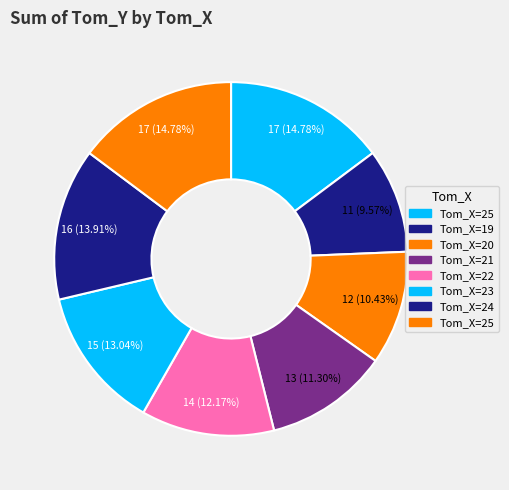

Rank the categories by value from highest to lowest.

25, 25, 24, 23, 22, 21, 20, 19